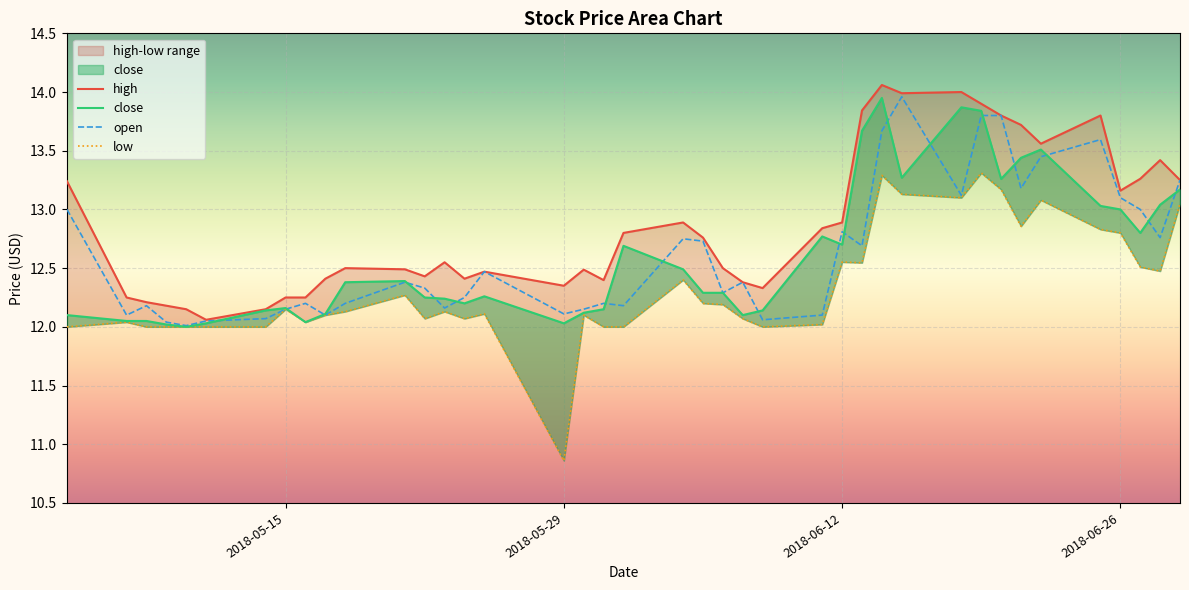

What is the difference between the second highest and minimum values in the high series?

1.9